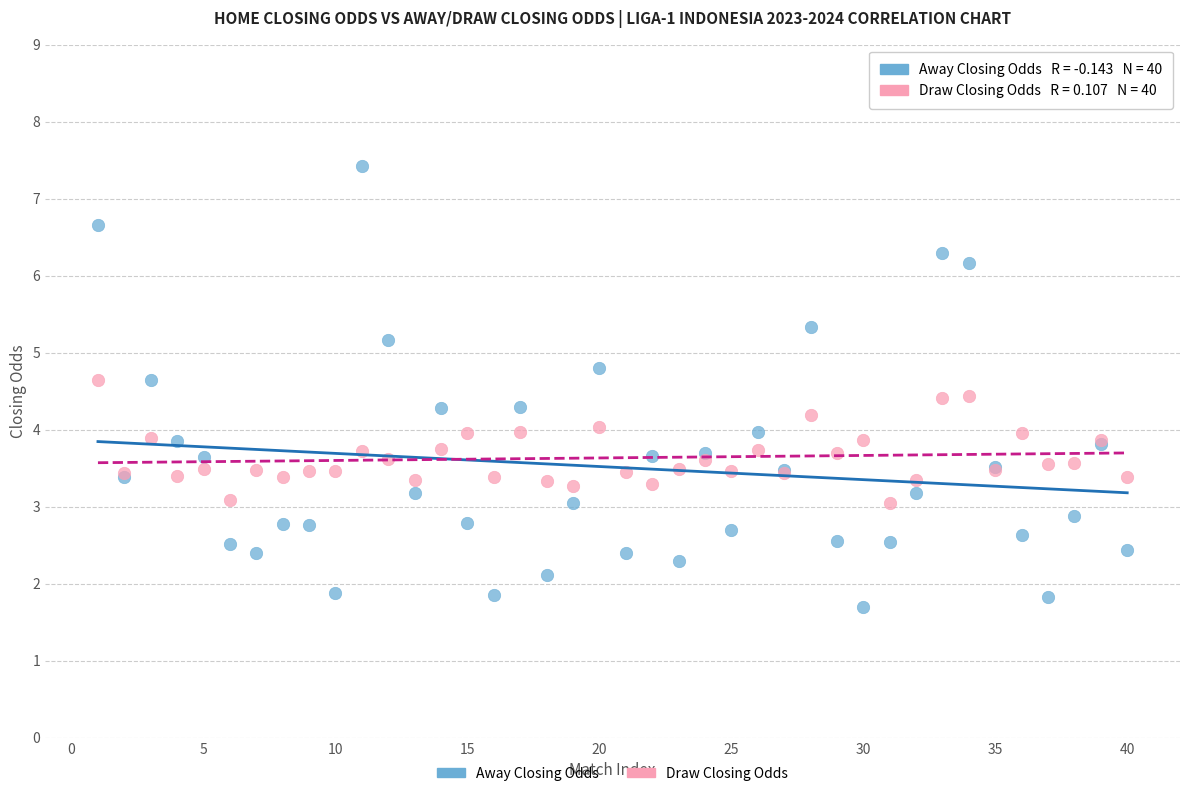

Which series reaches the maximum Y coordinate?

Away Closing Odds